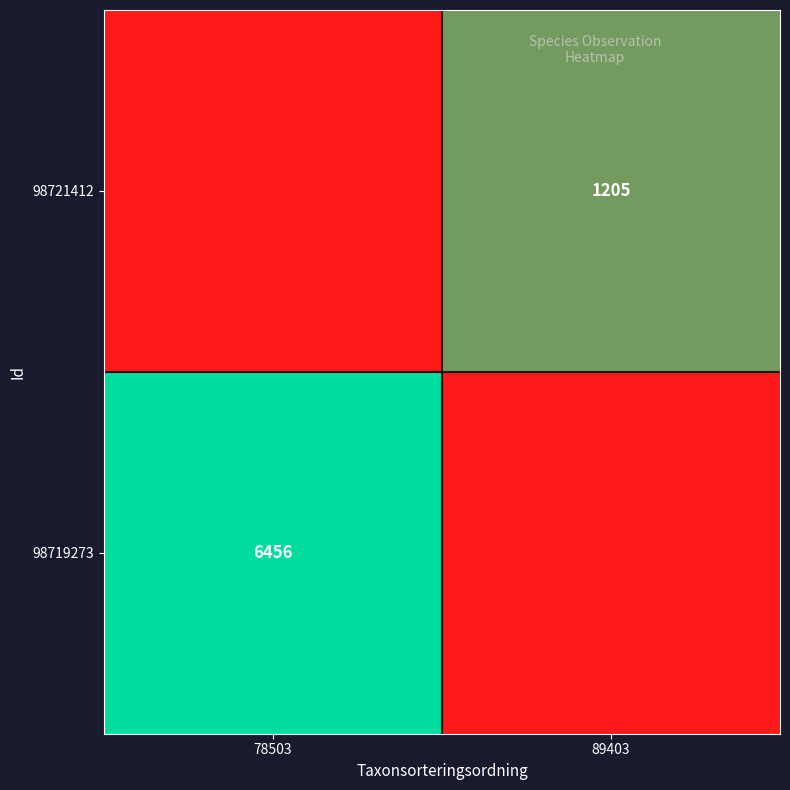

Is it true that 98719273 equals 6456 at 78503?

True